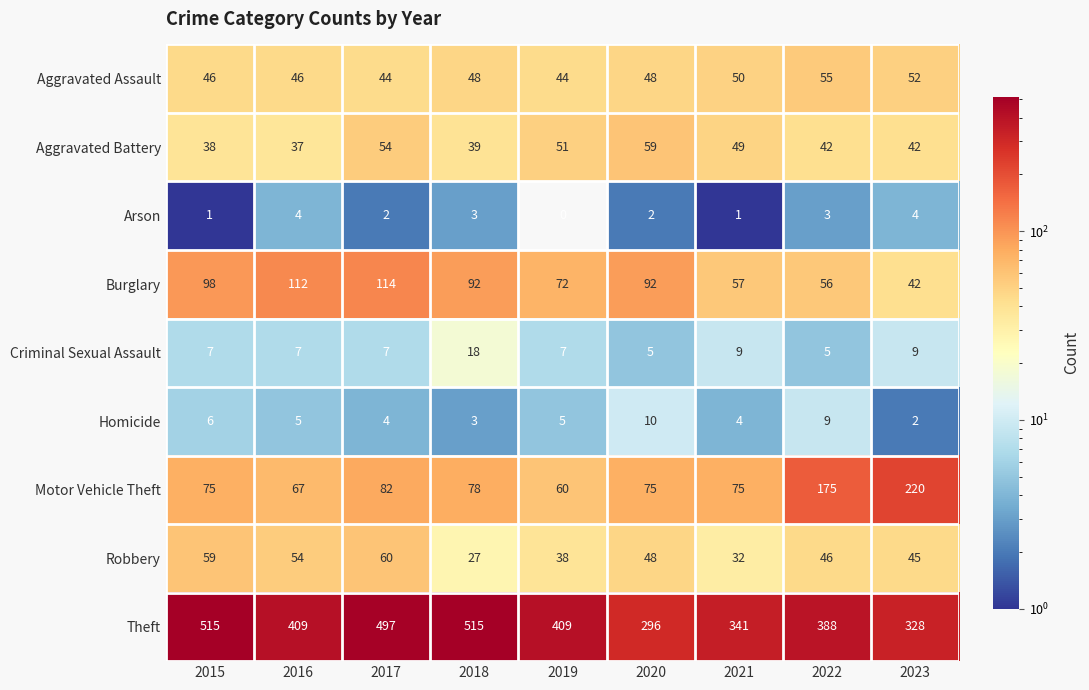

The value of Aggravated Assault at 2022 is 27. True or false?

False